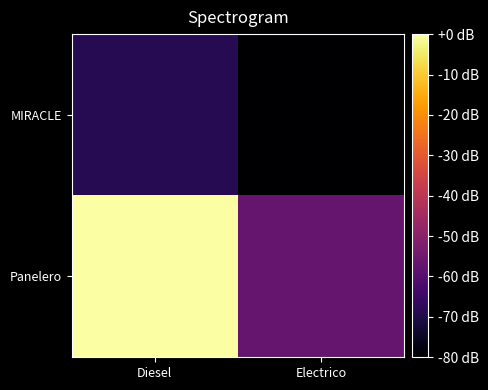

Rank the series by their average value, from highest to lowest.

Panelero, MIRACLE